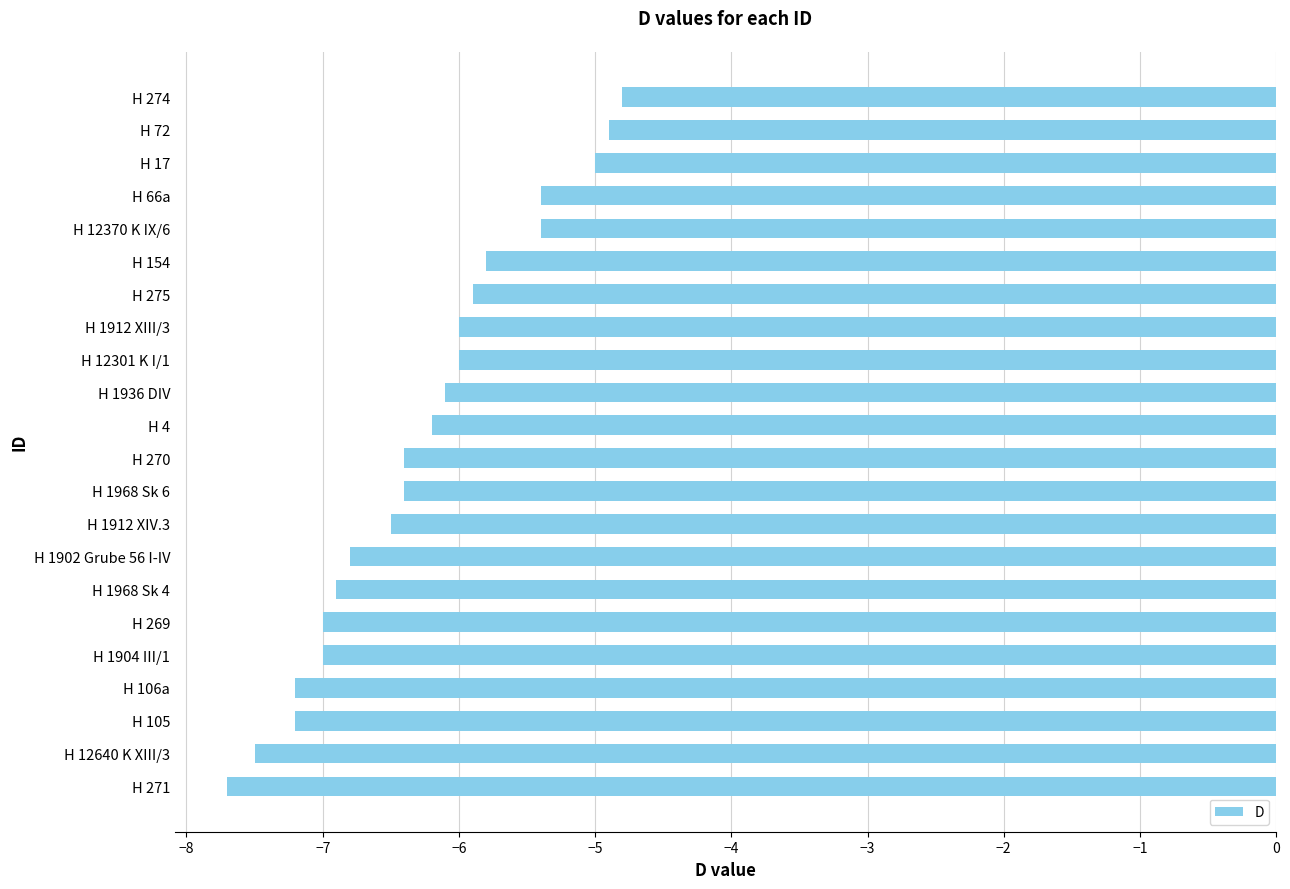

What is the sum of the values at H 17 and H 1936 DIV?

-11.1